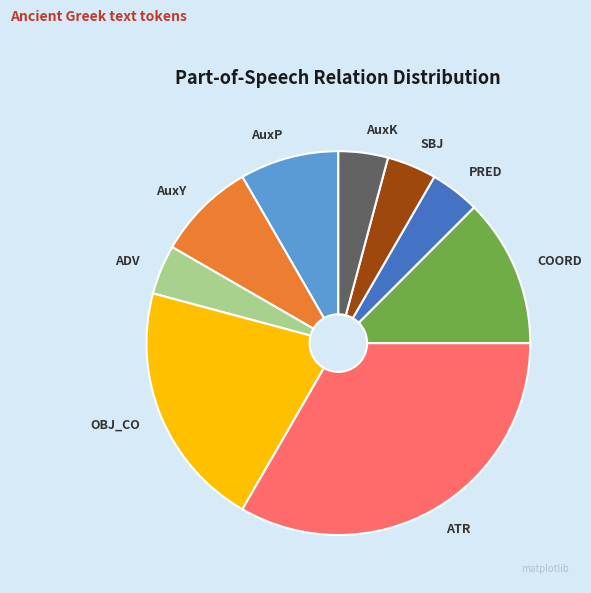

Combined, do AuxY and PRED account for over 50%?

No